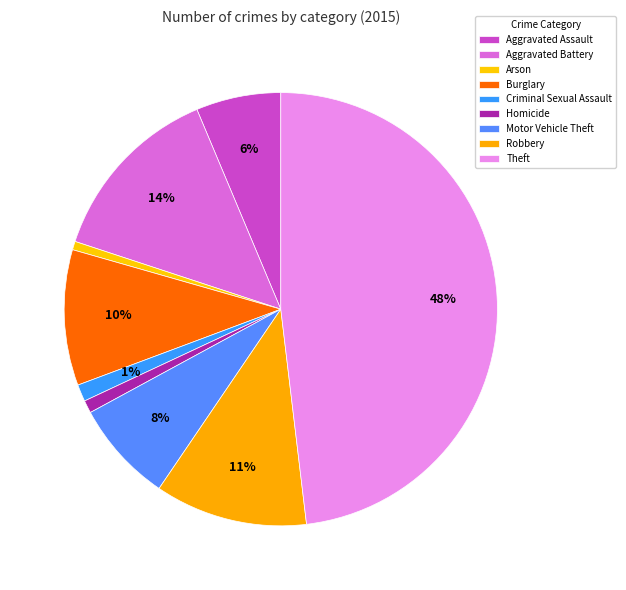

How many segments does this pie chart have?

9